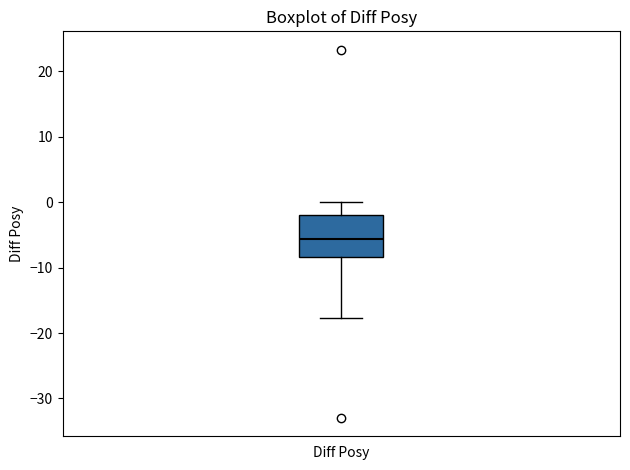

Read this box plot against the y-axis: the position of the median line, the range covered by the box, and the ends of both whiskers. The values are not printed on the chart, so give them approximately, as read against the axis.

median -6, box -8 to -2, whiskers -18 to 0